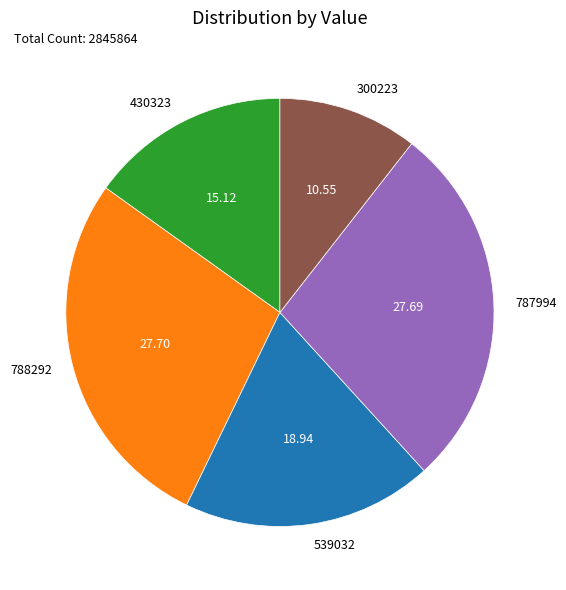

Is the sum of 430323 and 787994 greater than half?

No